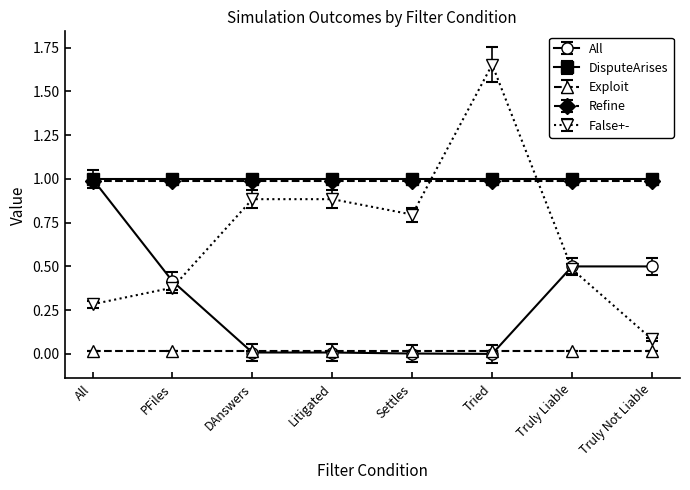

What is the label of the 4th point from the left?

Litigated